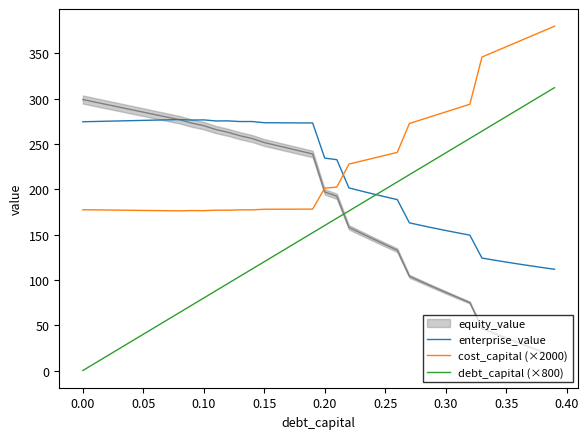

True or false: enterprise_value and debt_capital (×800) cross at least once.

True